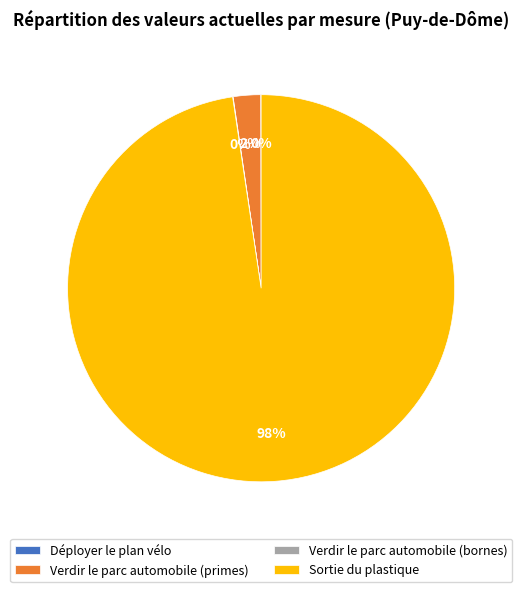

Does any single category account for the majority?

Yes